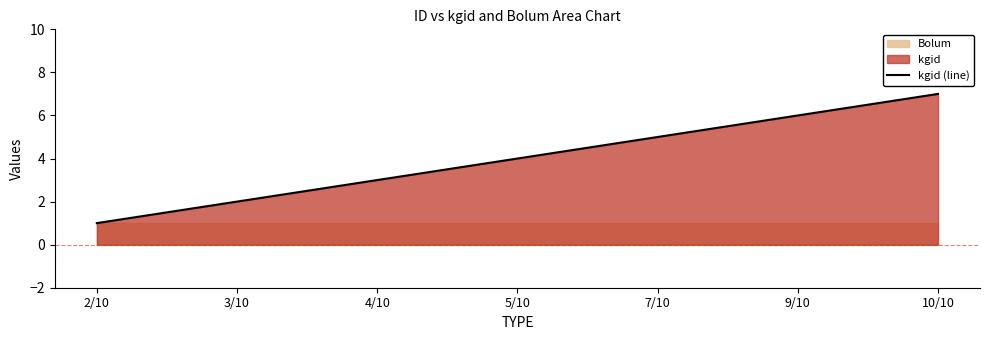

What is the value of the 7th point from the left?

7